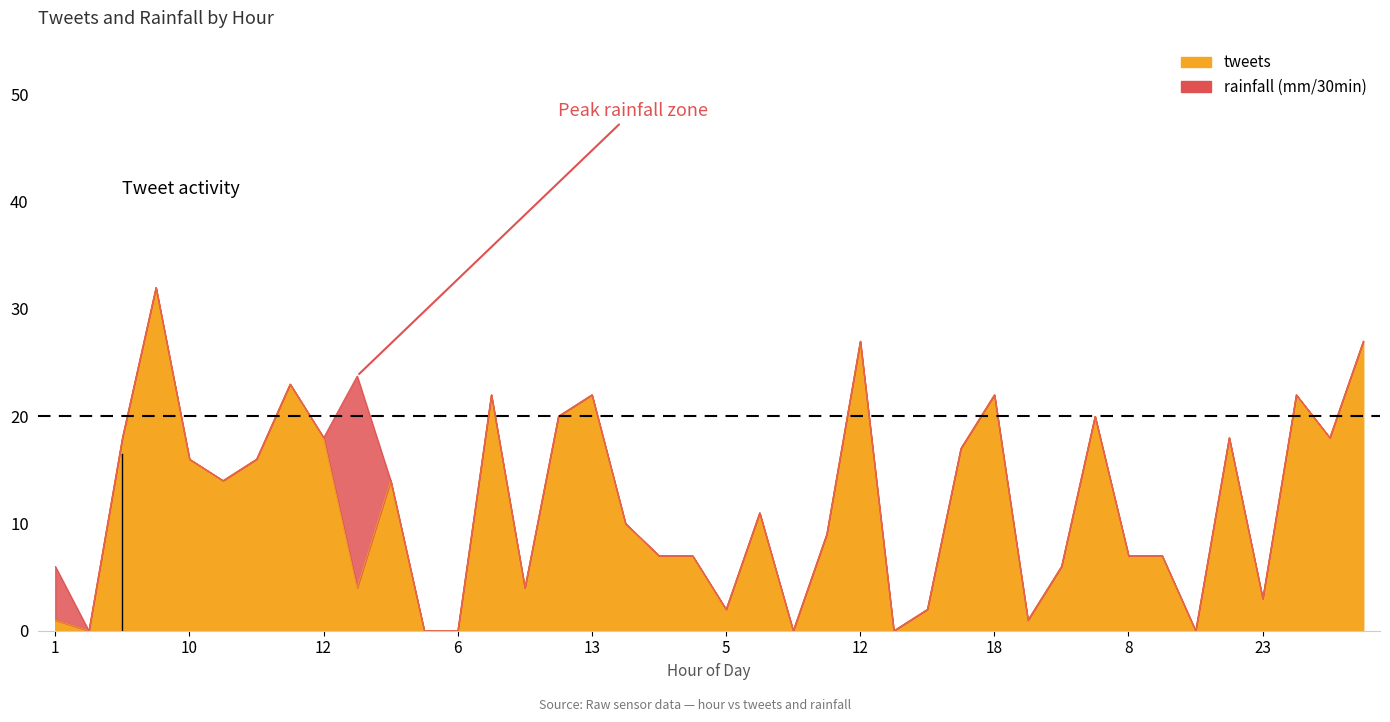

What value does the data have at 12, to the nearest 5?

20